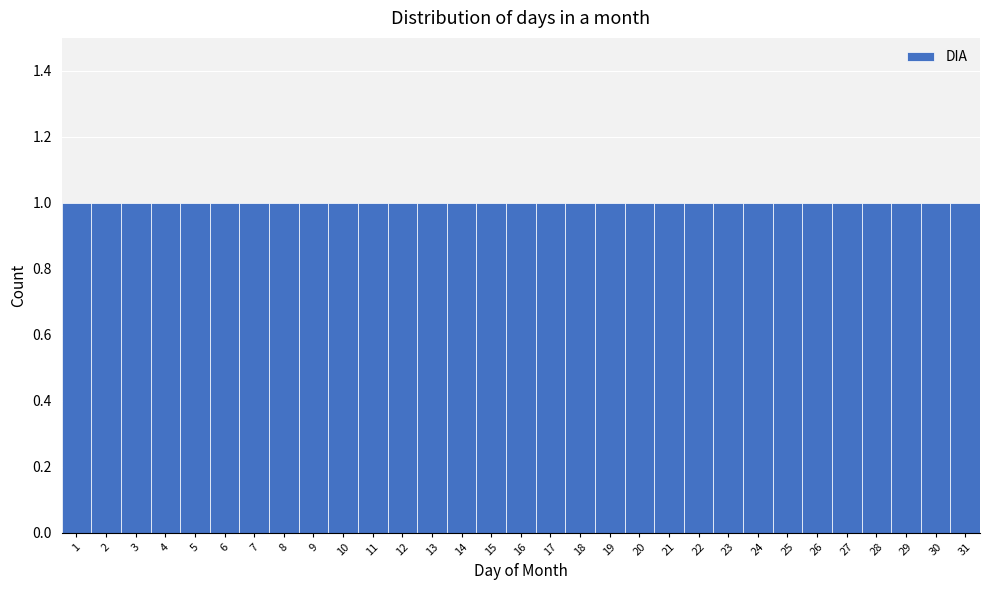

What is the height of the bar covering 3.5 to 4.5 on the x-axis? The values are not printed on the chart, so give them approximately, as read against the axis.

1